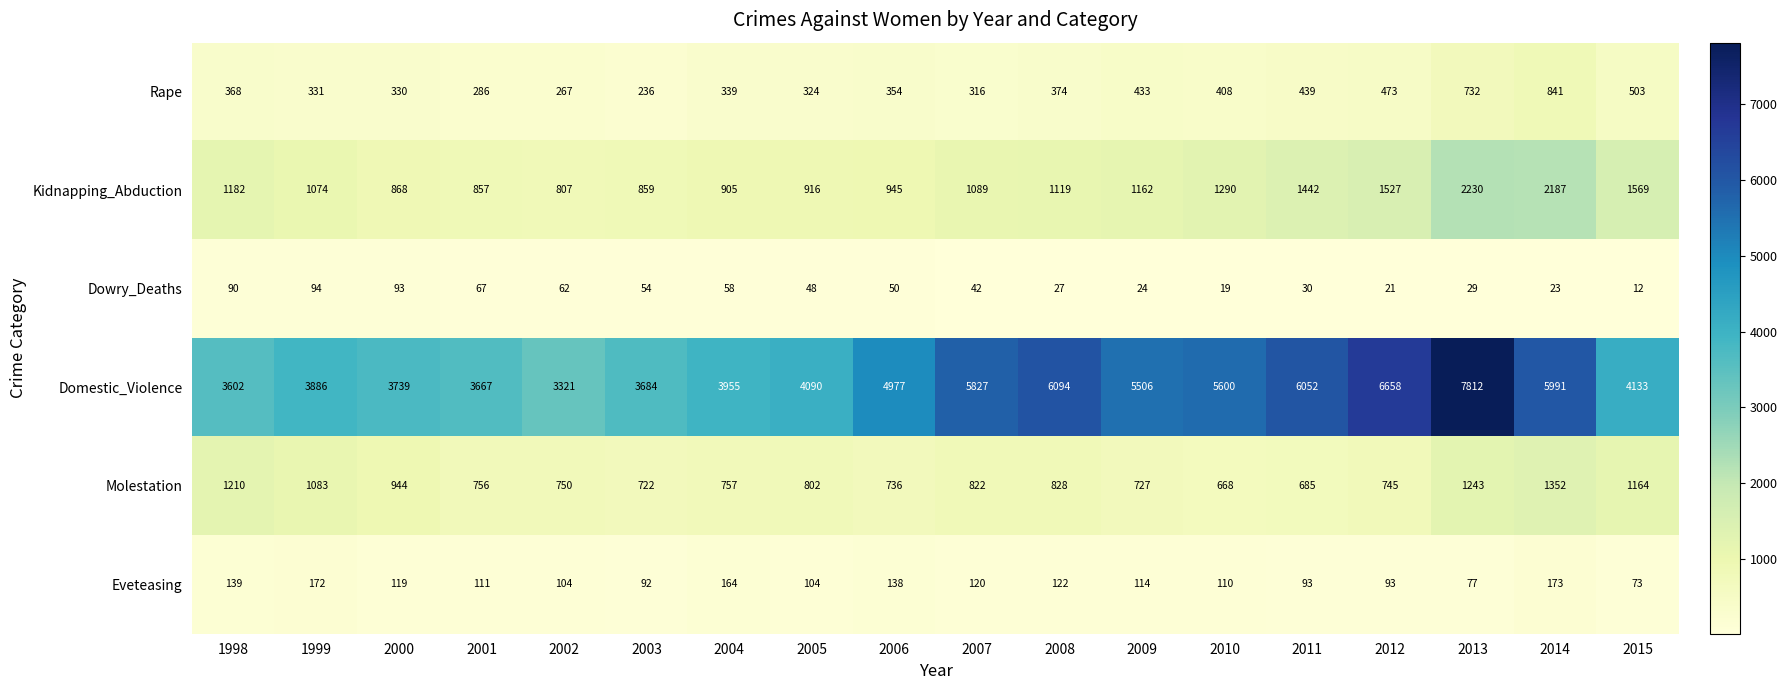

List the series in order of their peak value, lowest first.

Dowry_Deaths, Eveteasing, Rape, Molestation, Kidnapping_Abduction, Domestic_Violence